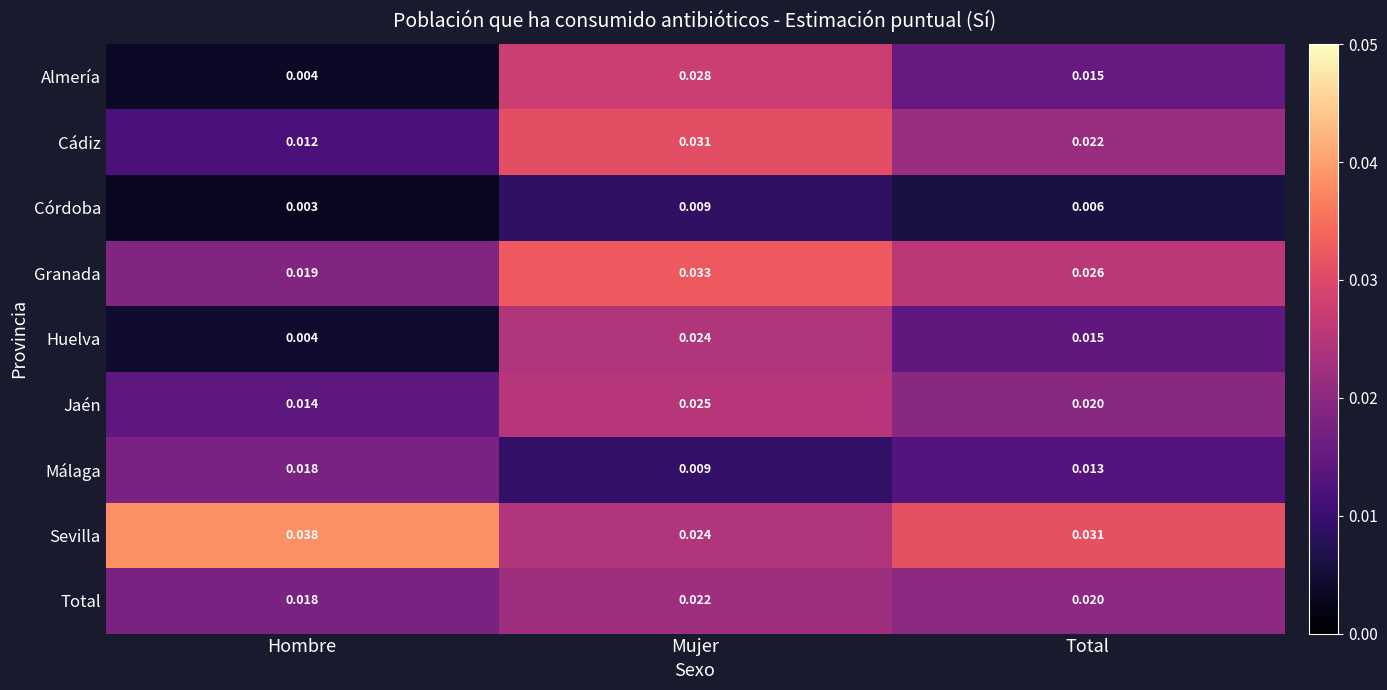

At which label is Huelva closest to 0?

Hombre